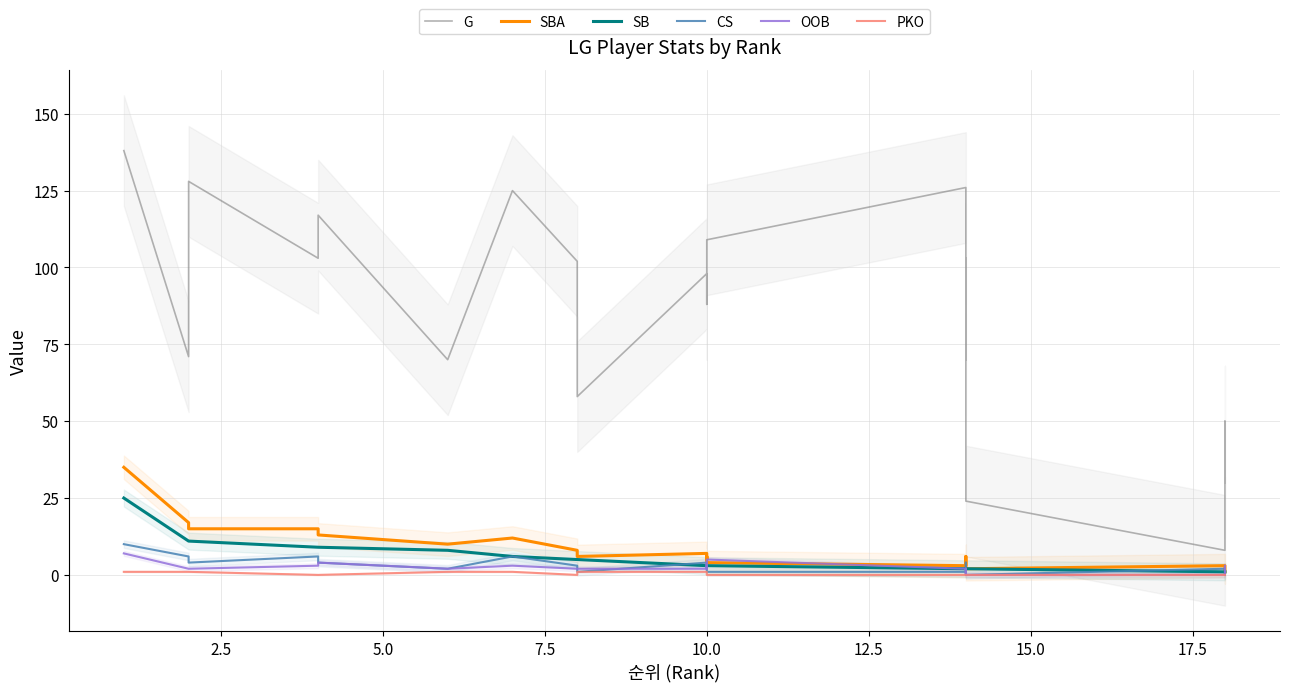

True or false: SBA and PKO intersect in this chart.

False